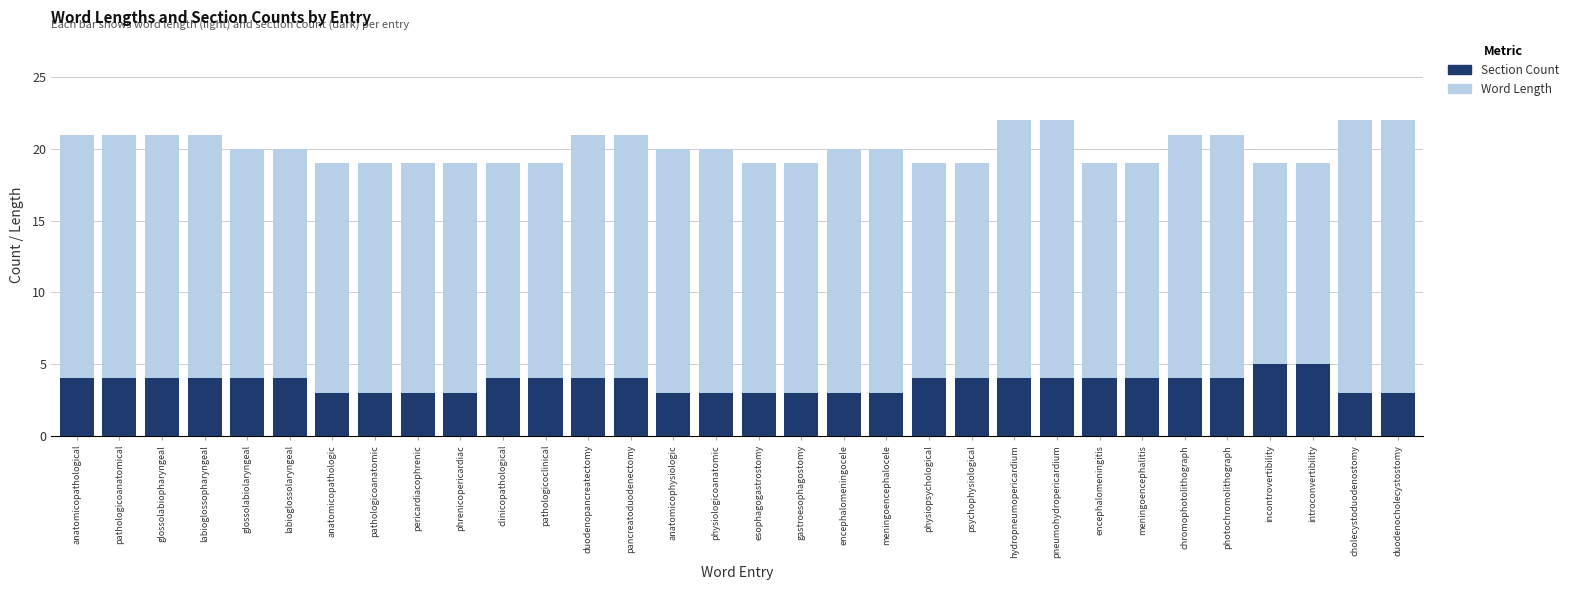

Where does the Word Length series first go above 20?

anatomicopathological